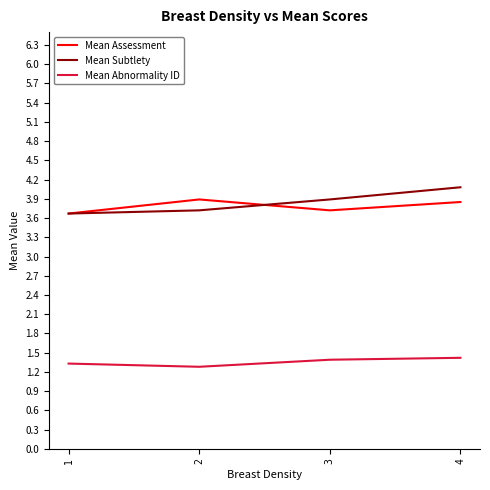

What is the difference between the second highest and second lowest values in the Mean Abnormality ID series?

0.1